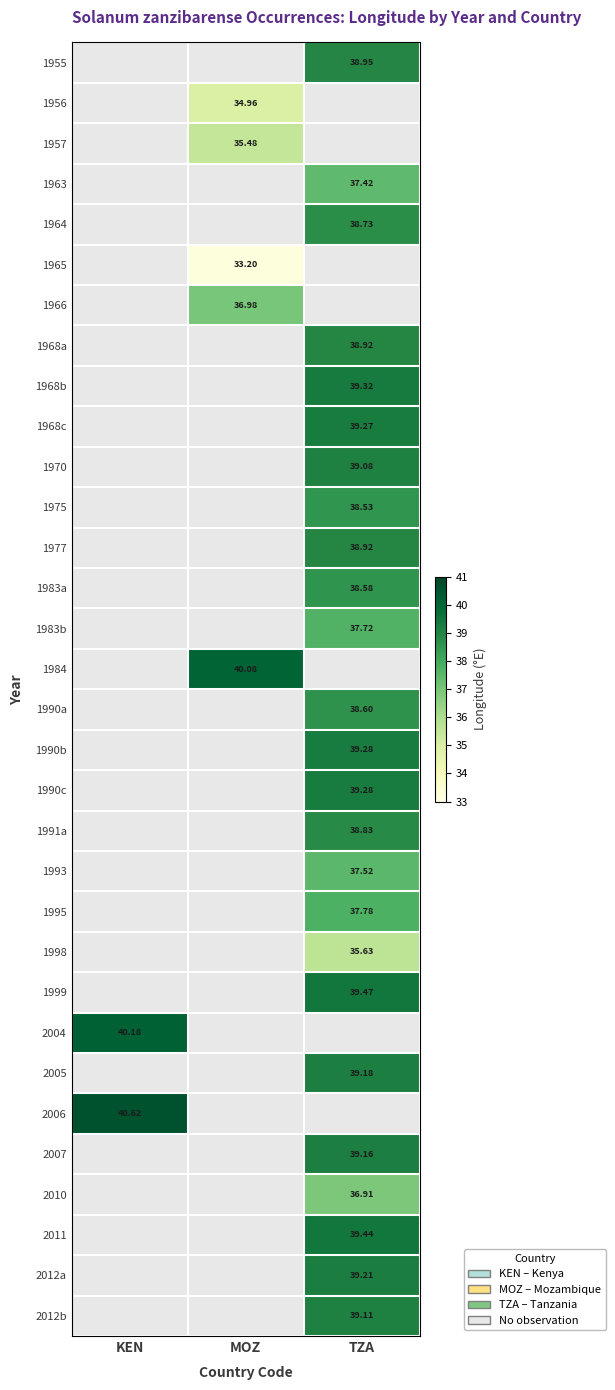

What is the total value across all series at KEN?

80.8